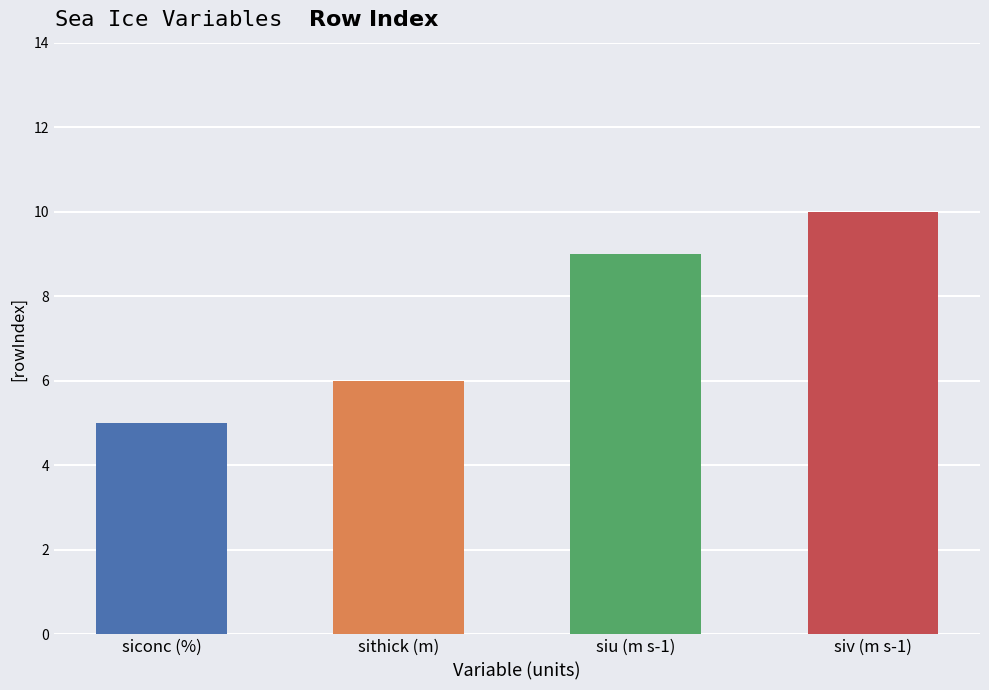

What is the approximate value at siu (m s-1)?

9